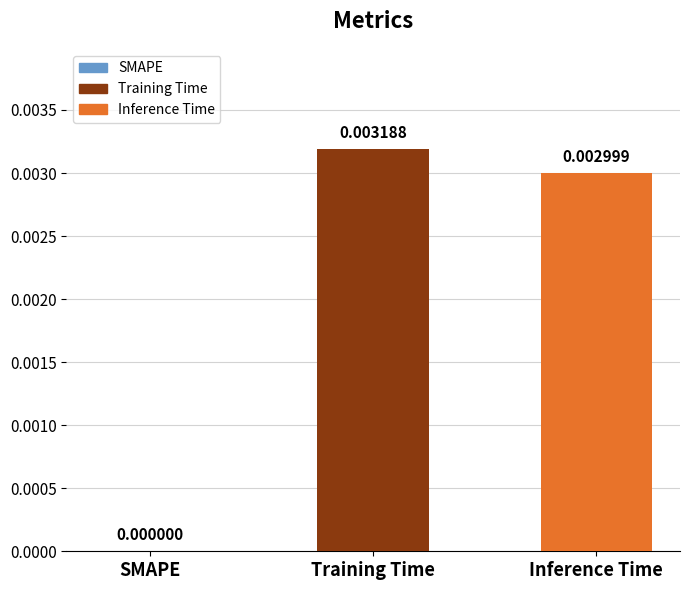

Which category has the highest value across all series?

Training Time